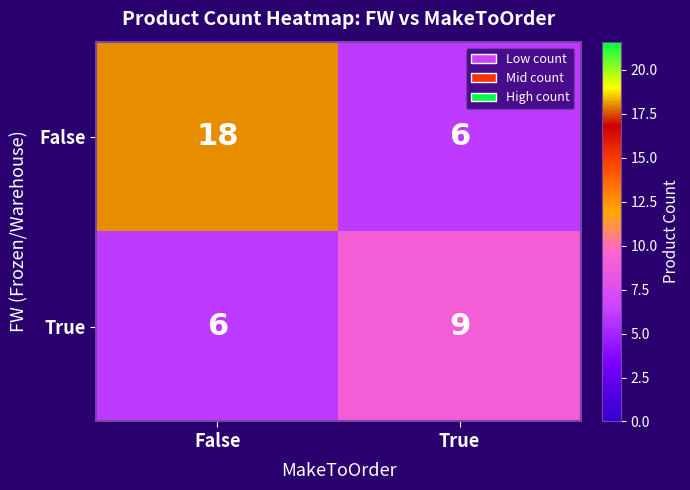

How many categories are shown in the chart?

2